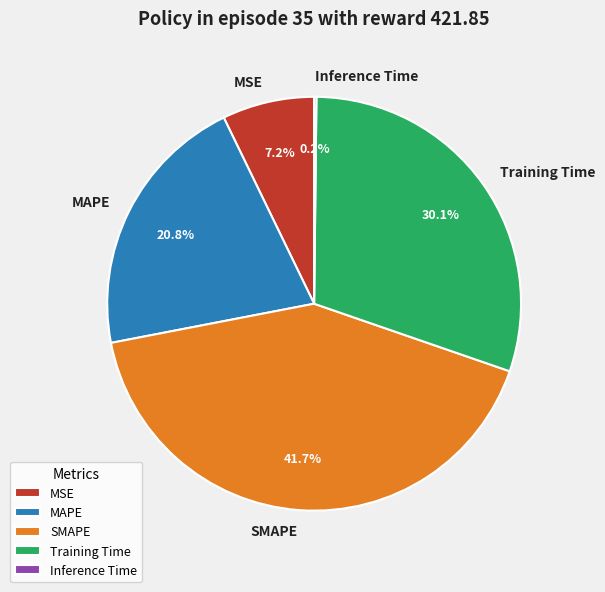

What percentage do SMAPE and Training Time together represent?

71.8%